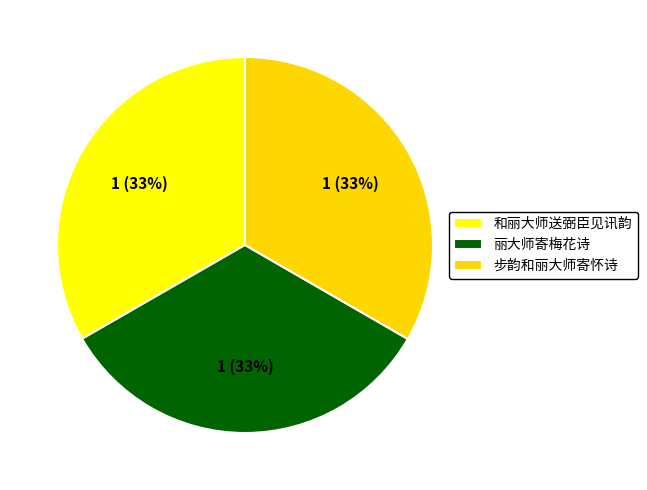

Combined, do 和丽大师送弼臣见讯韵 and 步韵和丽大师寄怀诗 account for over 50%?

Yes